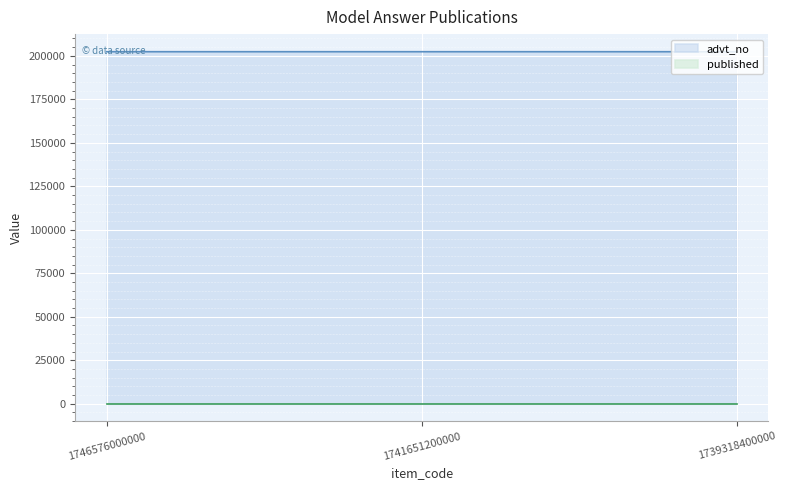

List the labels in order of value, smallest first.

1746576000000, 1741651200000, 1739318400000